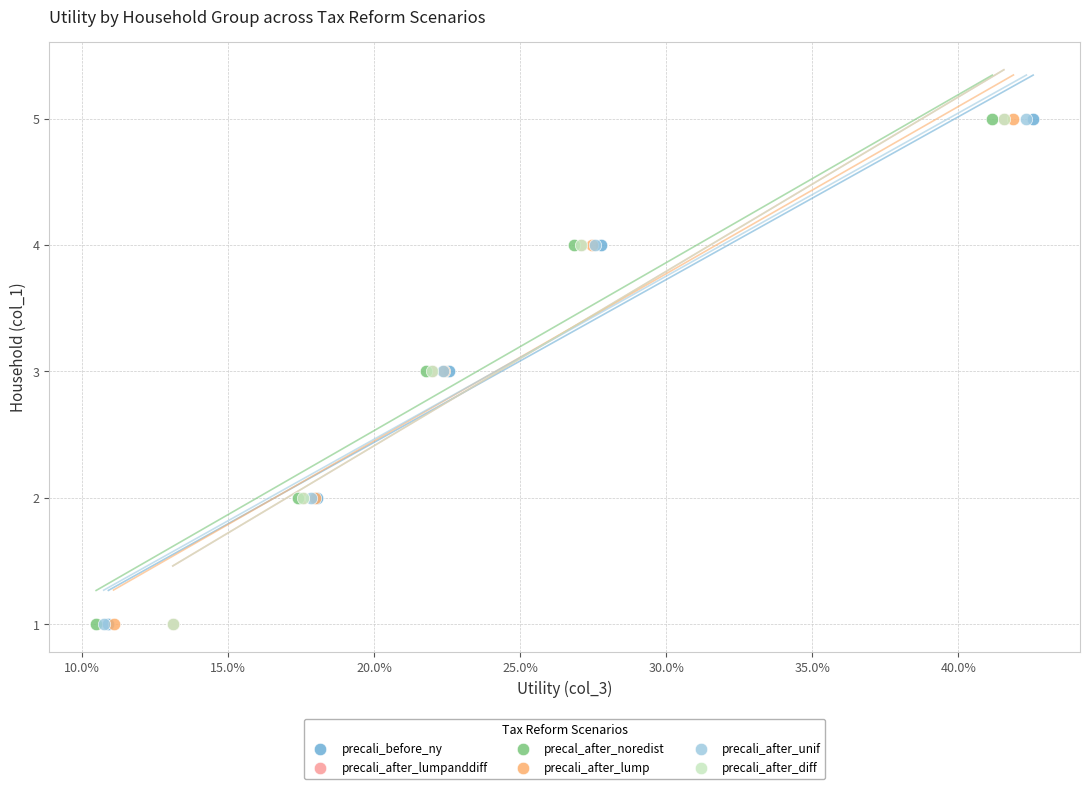

What are all the series names shown in the legend?

precali_before_ny, precali_after_lumpanddiff, precal_after_noredist, precali_after_lump, precali_after_unif, precali_after_diff